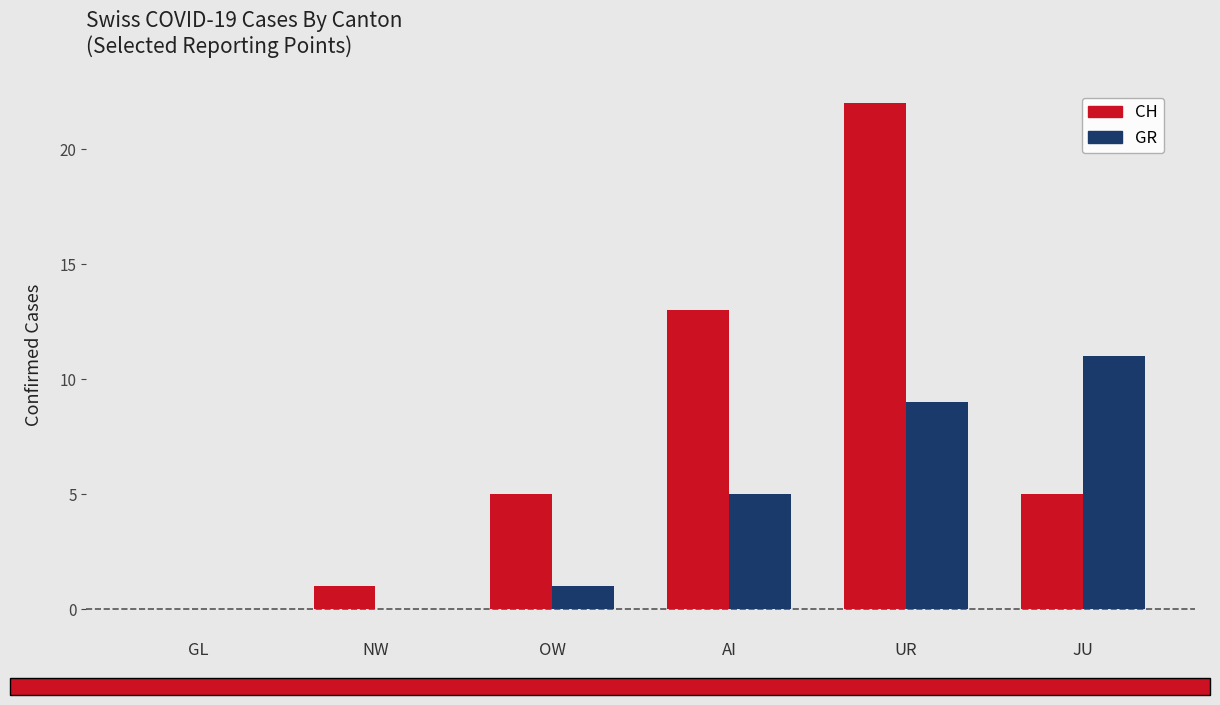

At which category is the sum across all series the highest?

UR